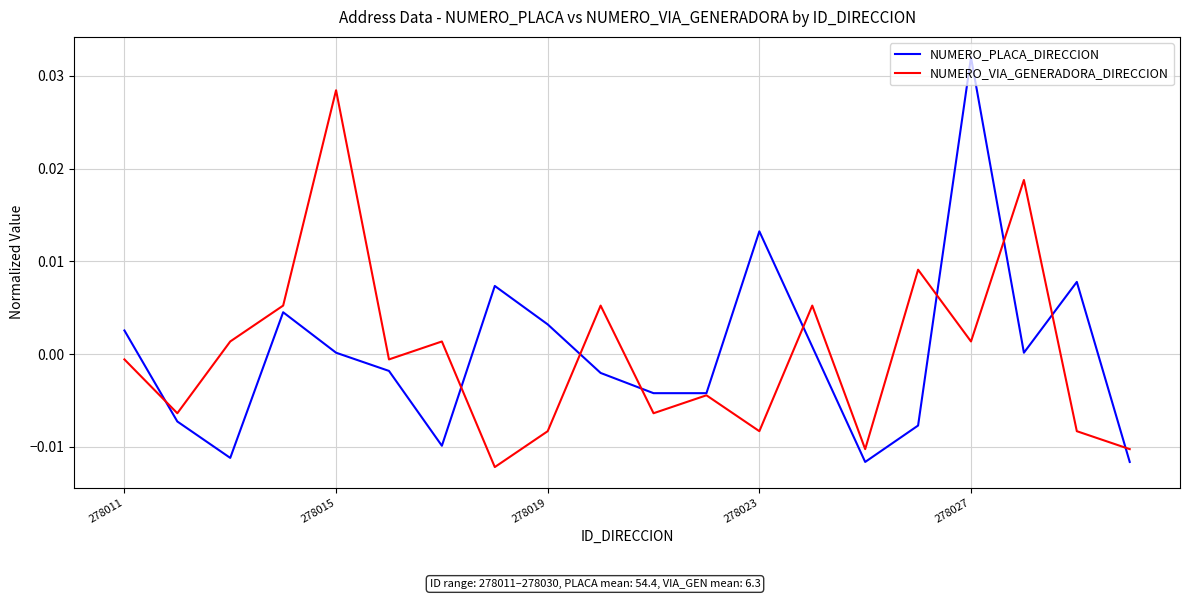

List the series in order of their peak value, highest first.

NUMERO_PLACA_DIRECCION, NUMERO_VIA_GENERADORA_DIRECCION